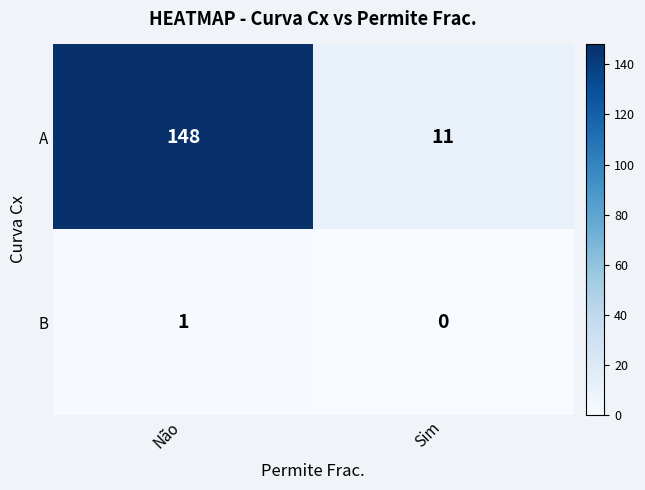

Reading left to right, what are all the values shown in this chart?

A: Não=148	Sim=11
B: Não=1	Sim=0